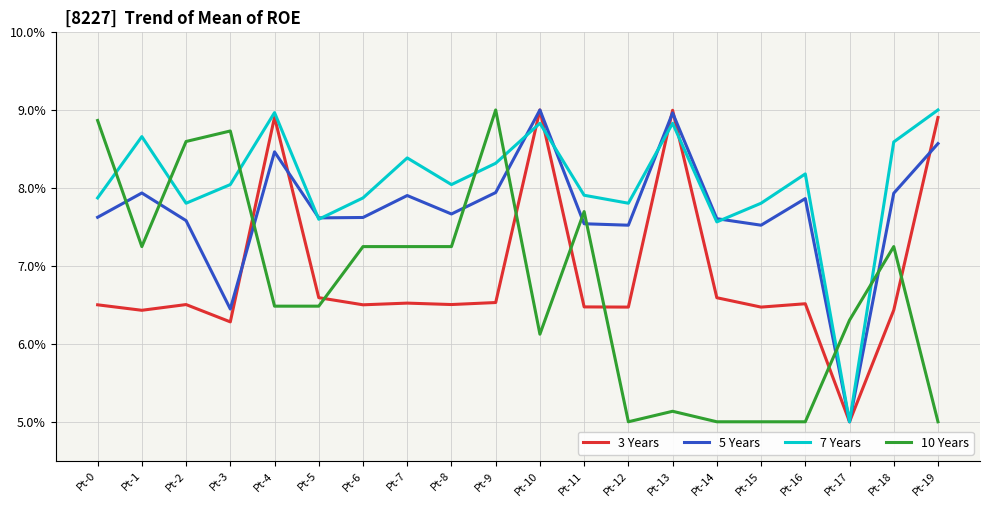

After their last crossing, which series has the higher values: 5 Years or 3 Years?

3 Years